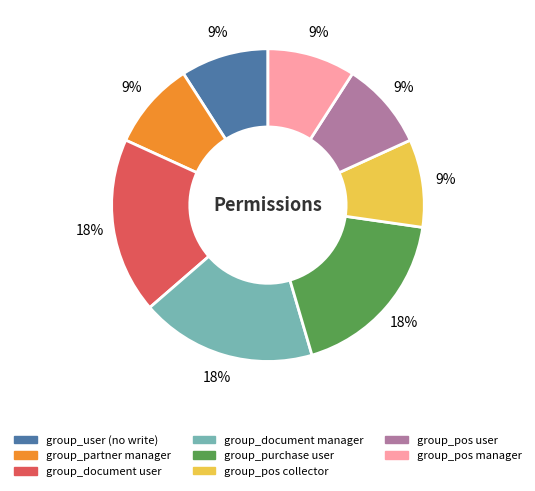

Count the number of slices in the pie.

8